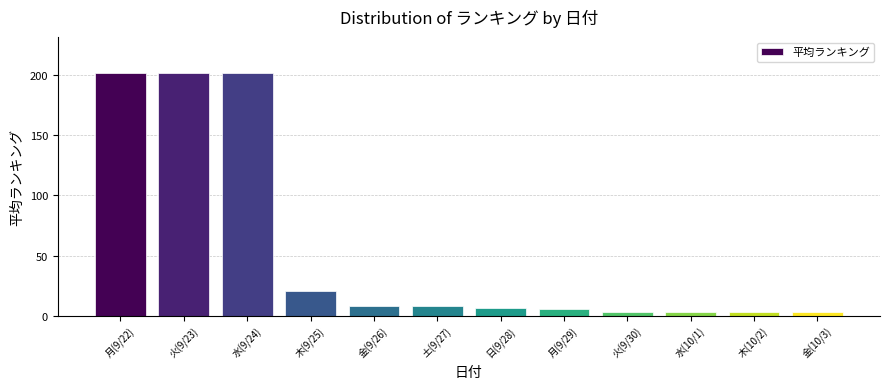

Between 月(9/29) and 木(9/25), which is larger?

木(9/25)